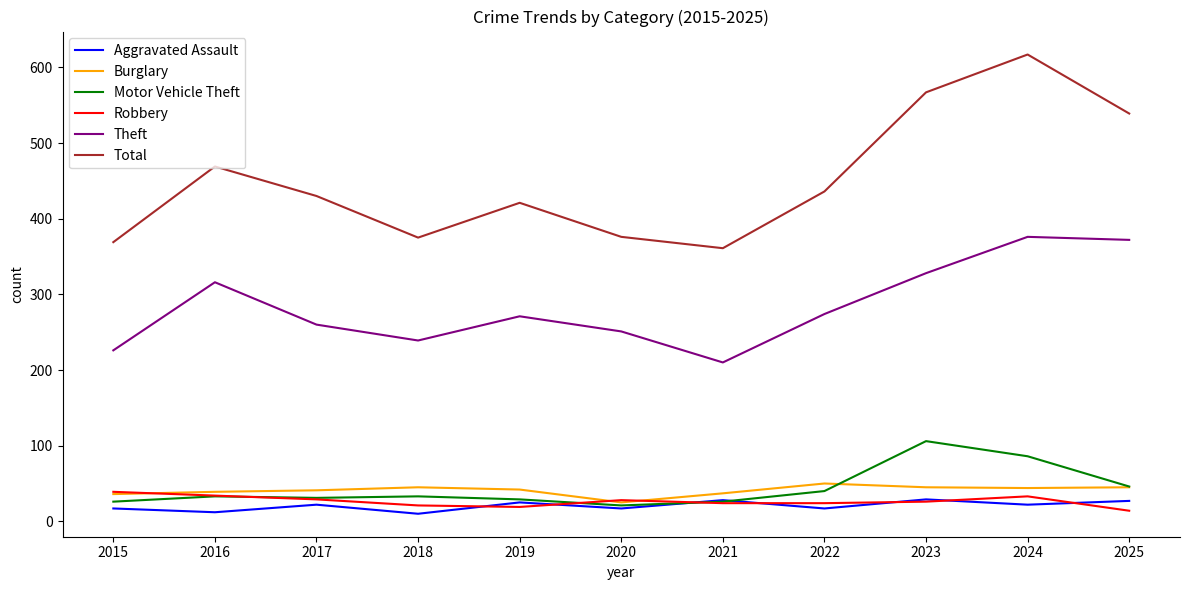

The value of Total at 2018 is 125. True or false?

False